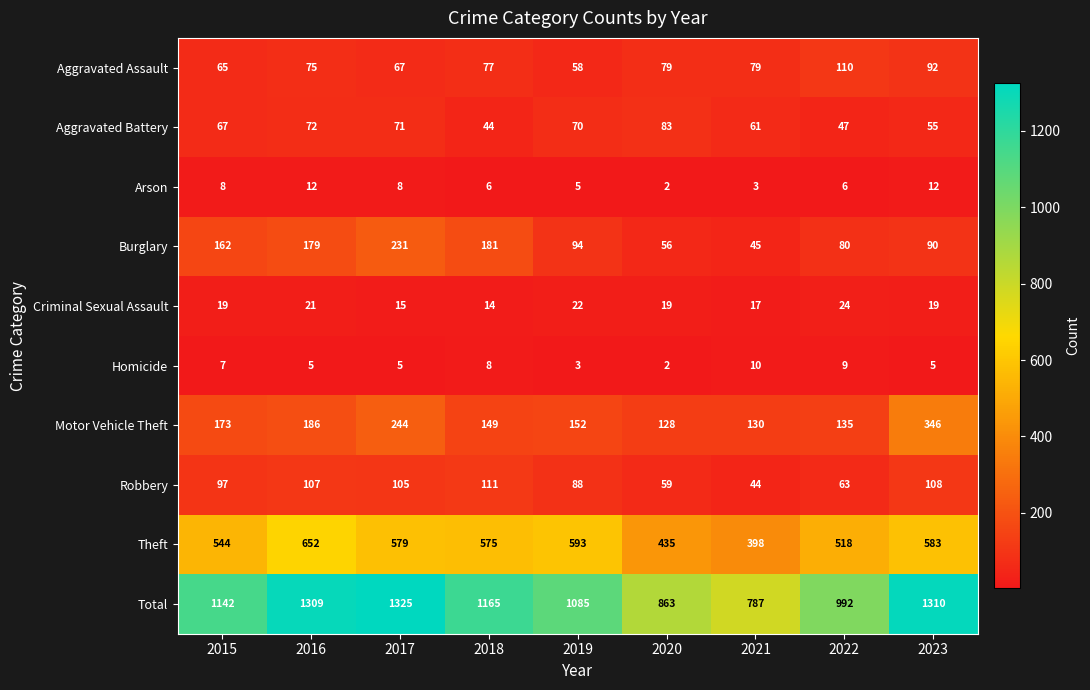

Which series has the widest spread of values?

Total